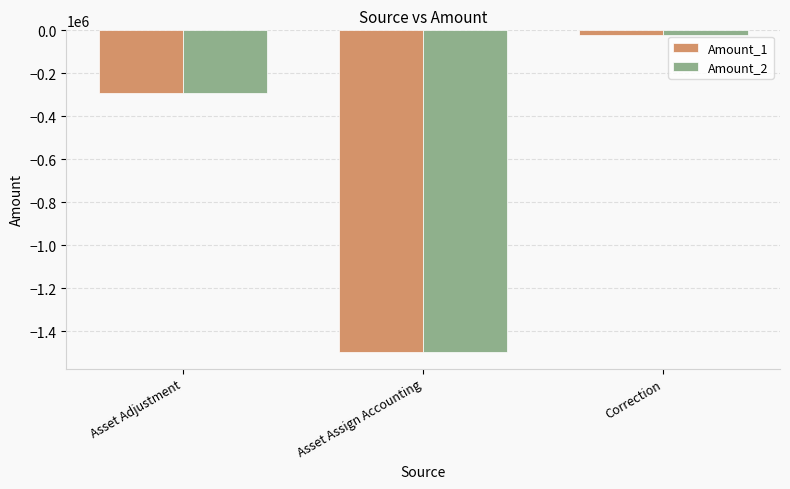

Reading left to right, what are all the values shown in this chart?

Amount_1: Asset Adjustment=-290946.3	Asset Assign Accounting=-1498759.2	Correction=-23158.8
Amount_2: Asset Adjustment=-290946.3	Asset Assign Accounting=-1498759.2	Correction=-23158.8